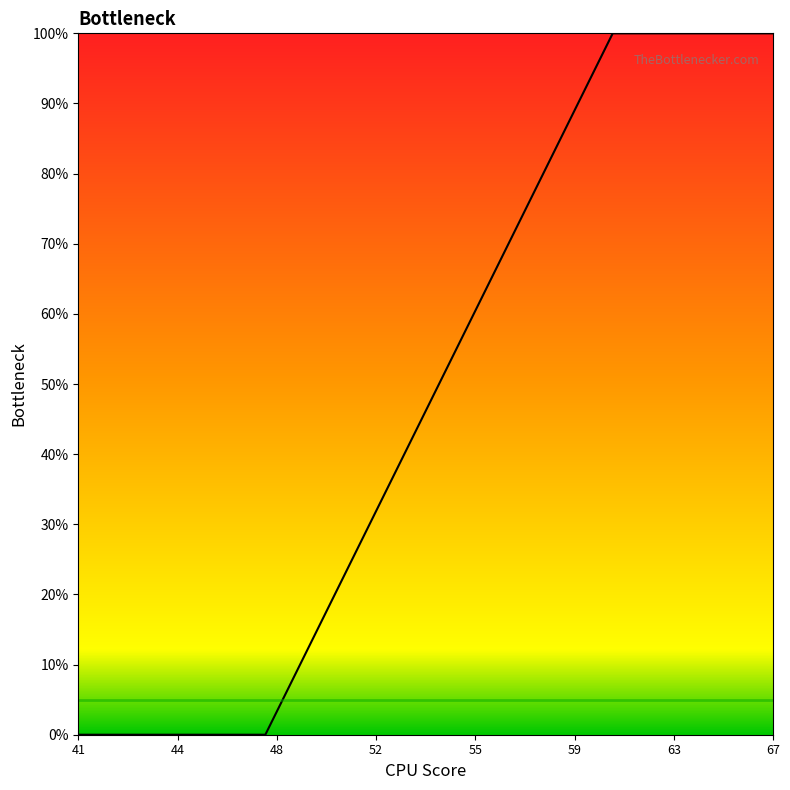

What is the greatest value displayed?

100